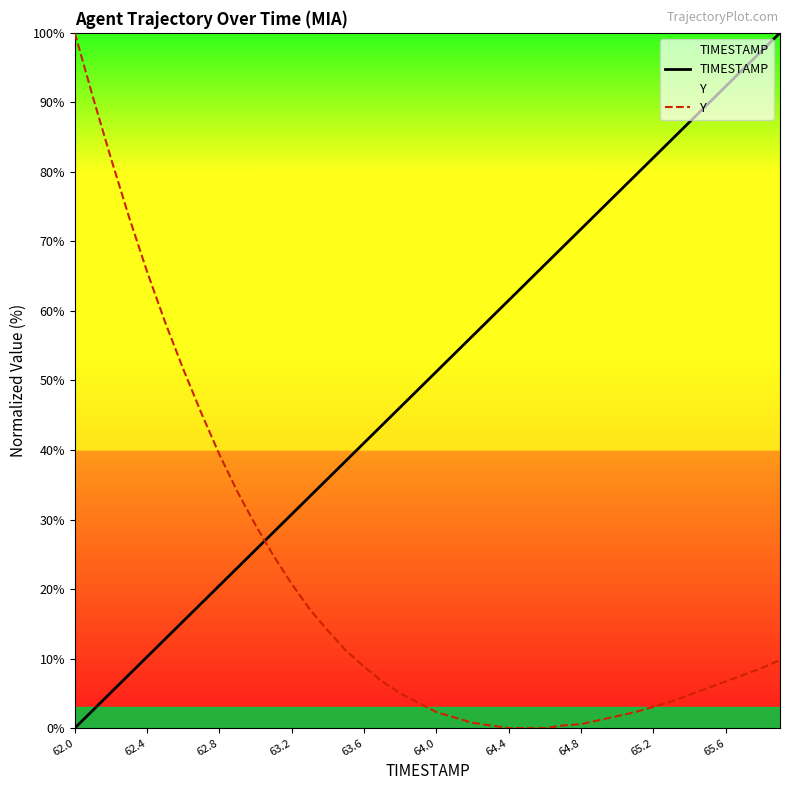

The value of Y at 17 is 6.7. True or false?

True